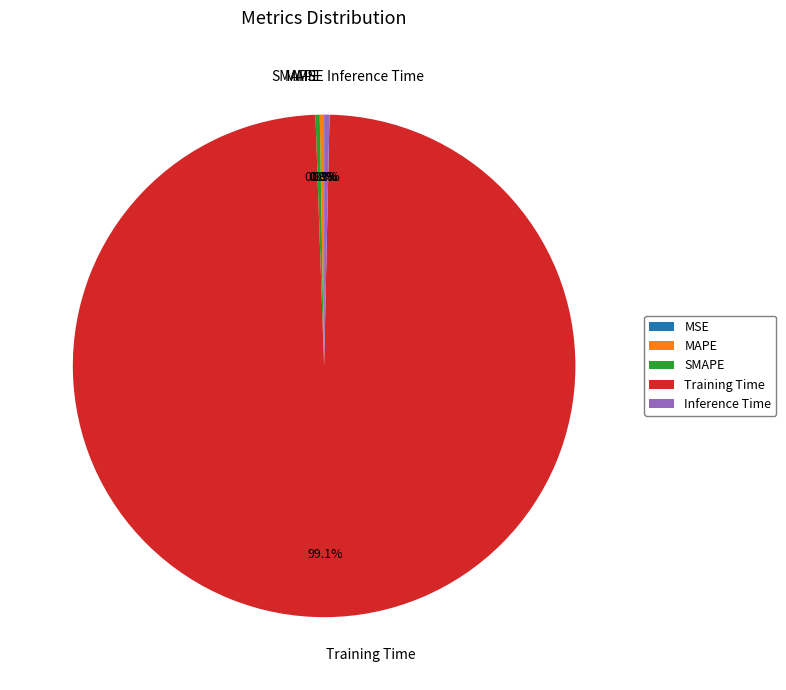

What is the total percentage of Training Time and Inference Time?

99.4%